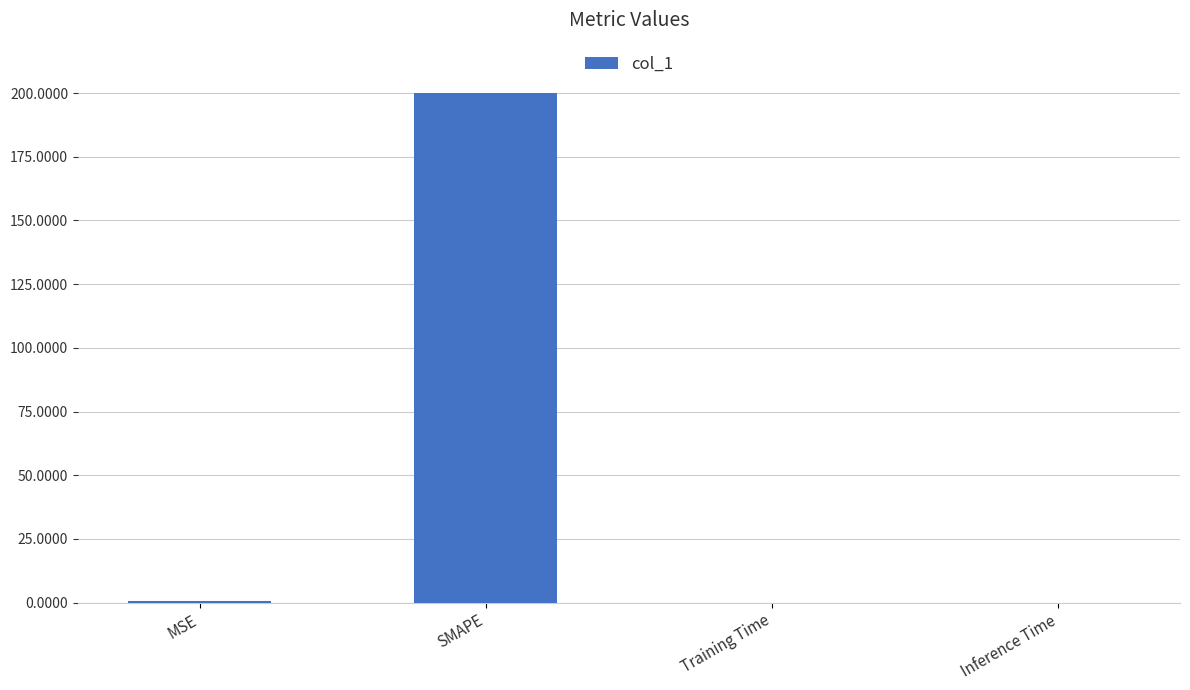

Are the bars horizontal?

No